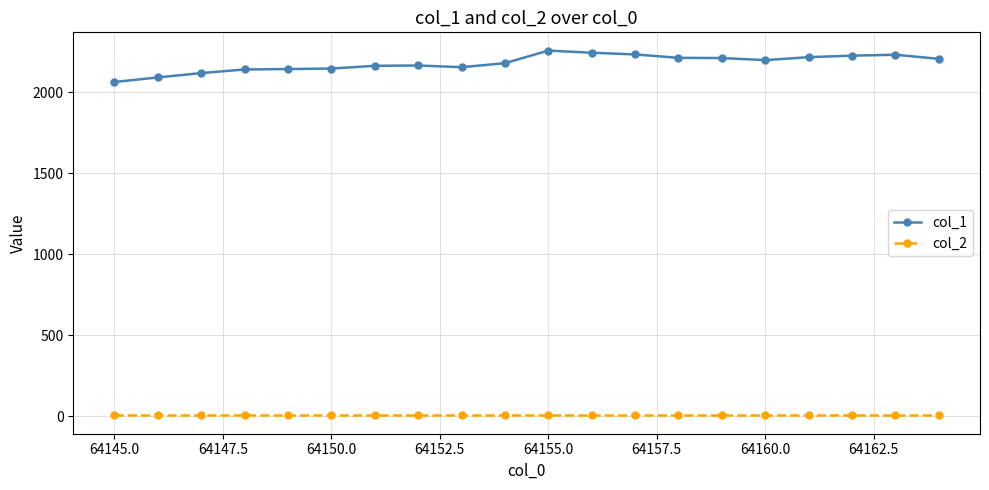

List the series in order of their peak value, lowest first.

col_2, col_1